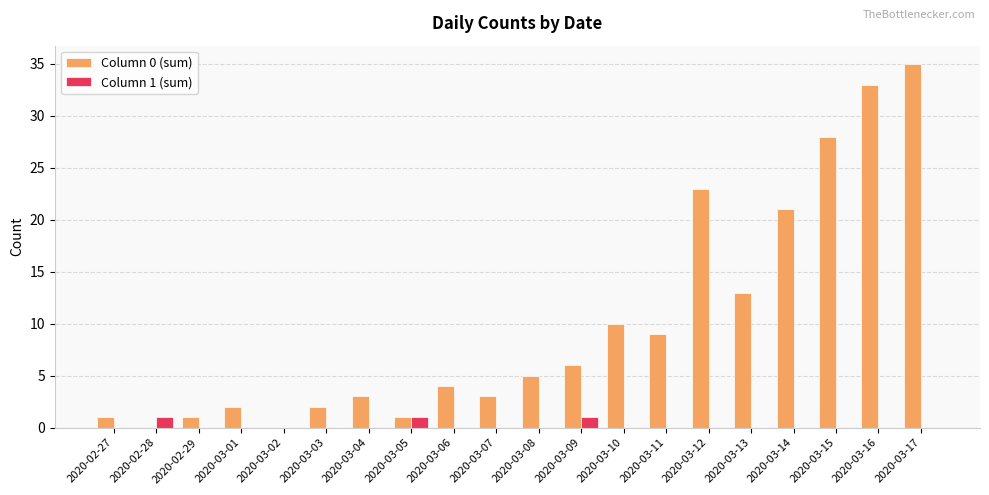

Is the value of Column 1 (sum) at 2020-03-09 greater than the value of Column 0 (sum) at 2020-03-02?

Yes